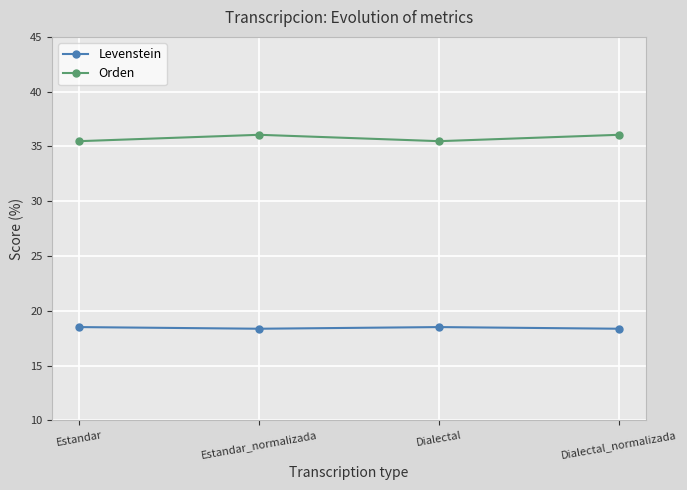

Where is the first local minimum for Orden?

Dialectal